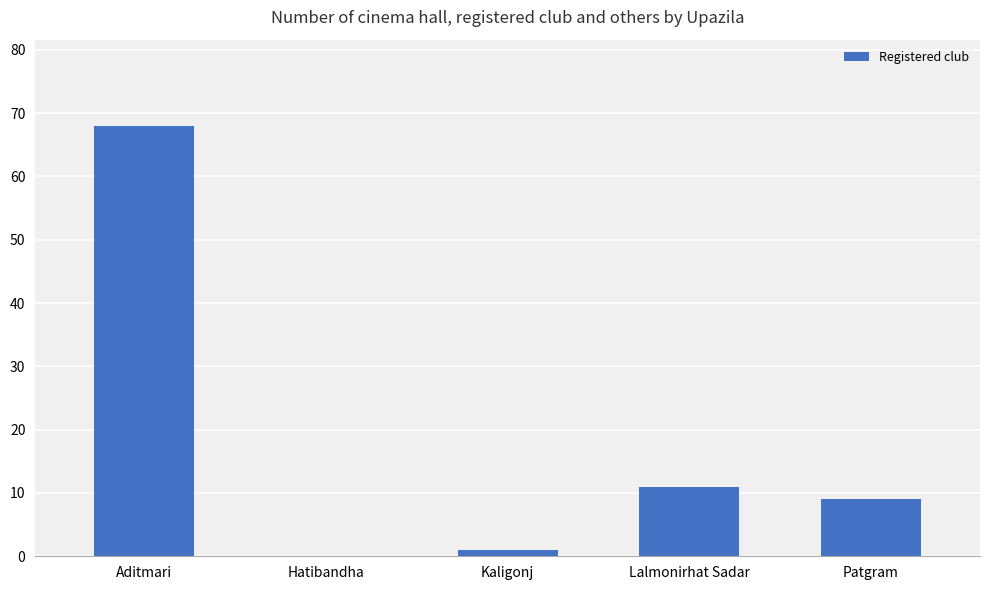

True or false: the data shows 6 at Patgram.

False